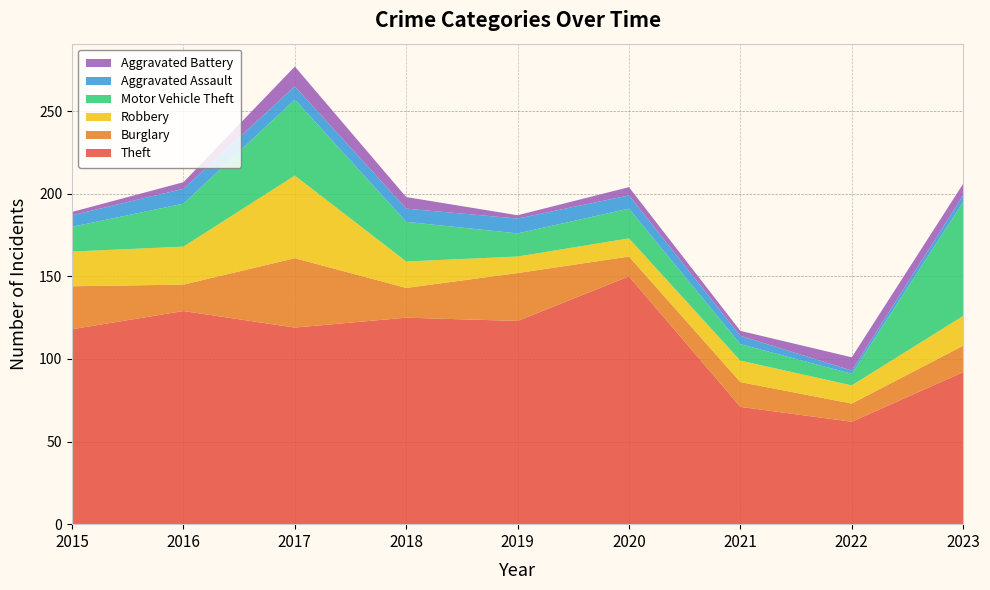

Reading left to right, transcribe all the data shown in this chart.

Theft: 118	129	119	125	123	150	71	62	92
Burglary: 26	16	42	18	29	12	15	11	16
Robbery: 21	23	50	16	10	11	13	11	18
Motor Vehicle Theft: 15	26	46	24	14	18	10	7	69
Aggravated Assault: 7	9	8	8	9	8	5	2	4
Aggravated Battery: 2	4	12	7	2	5	3	8	7